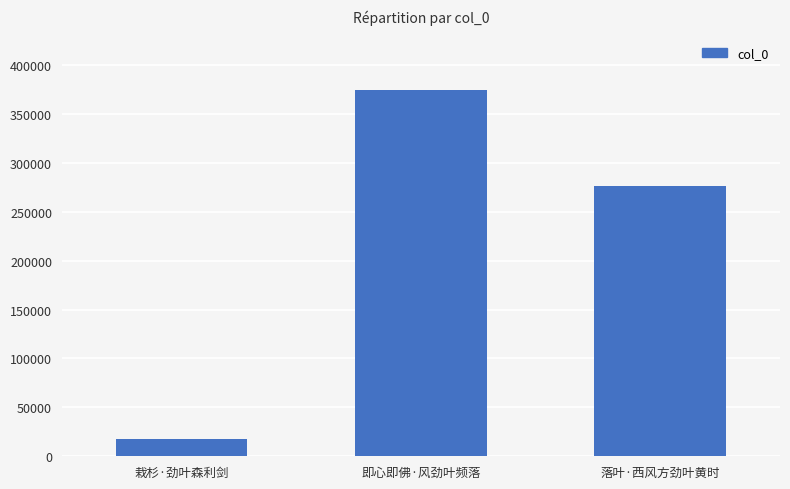

Reading right to left, what are all the values shown in this chart?

落叶·西风方劲叶黄时=276008	即心即佛·风劲叶频落=374195	栽杉·劲叶森利剑=17488